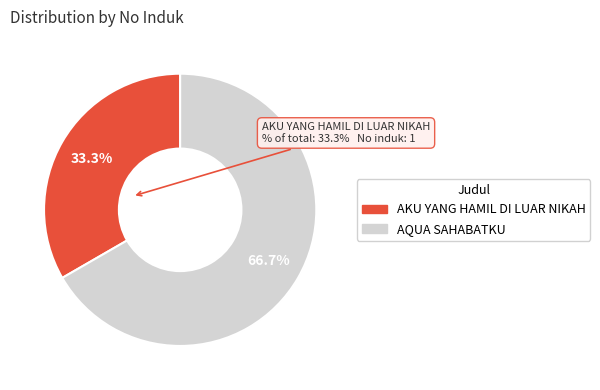

To the nearest percent, what portion does AQUA SAHABATKU represent?

67%